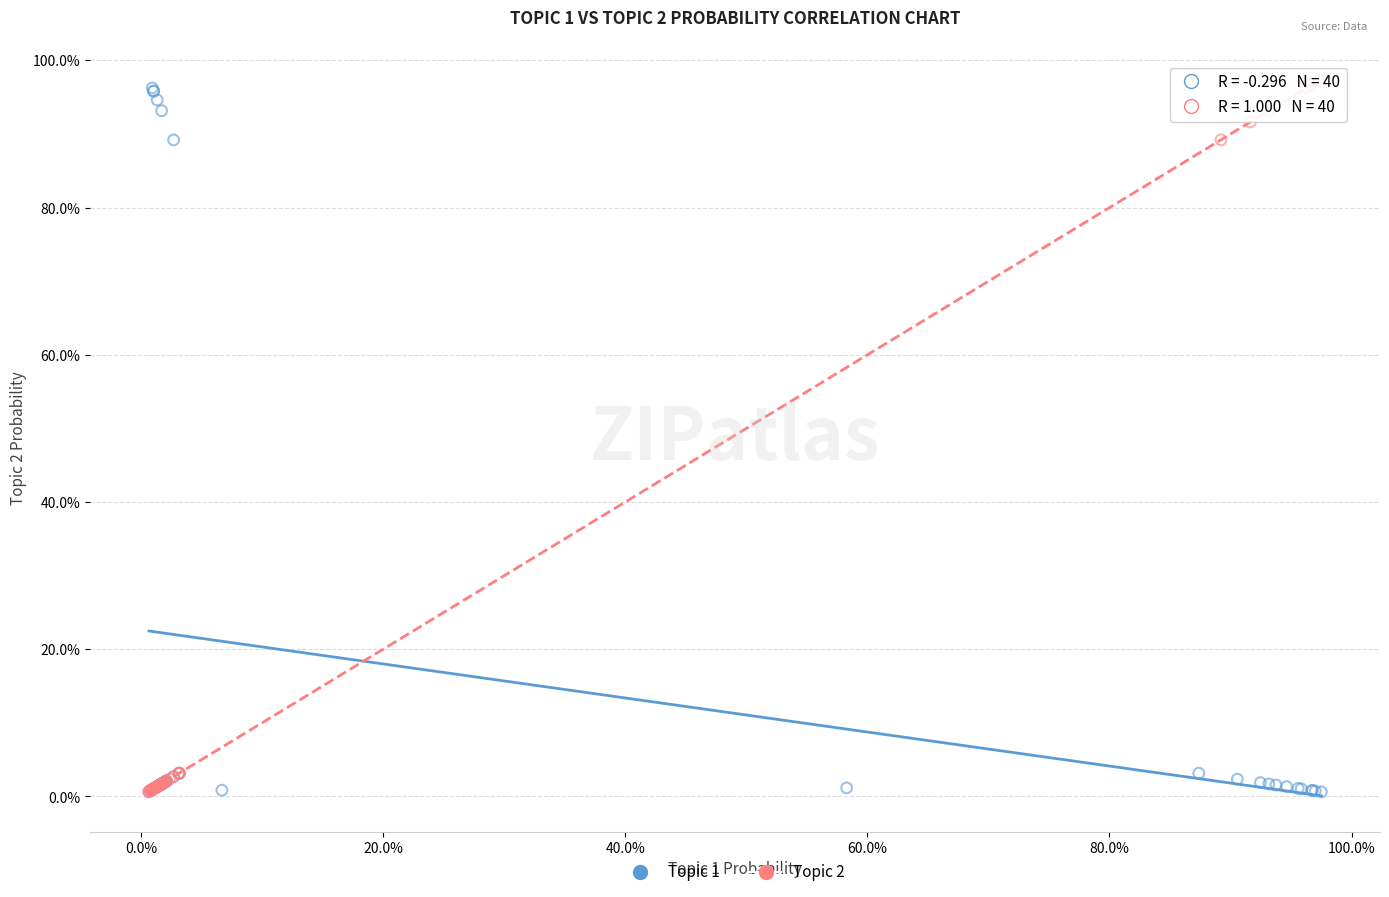

Which series has the largest Y range (max minus min)?

Topic 2